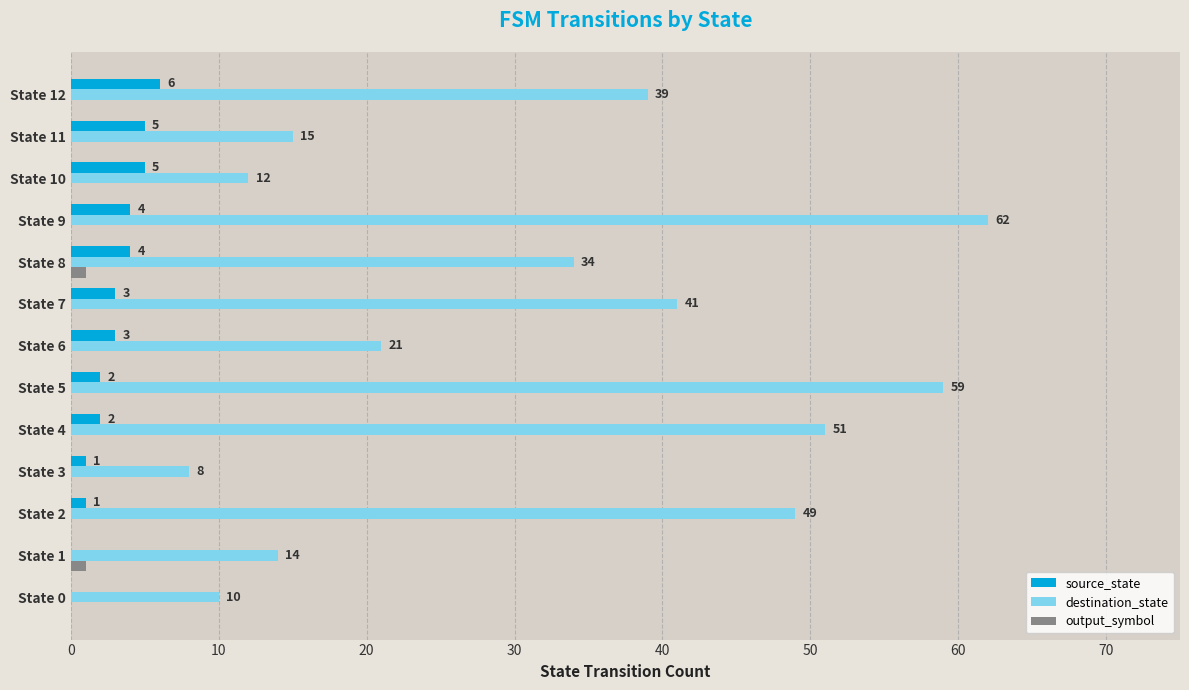

What is the sum of the destination_state values at State 2 and State 3?

57